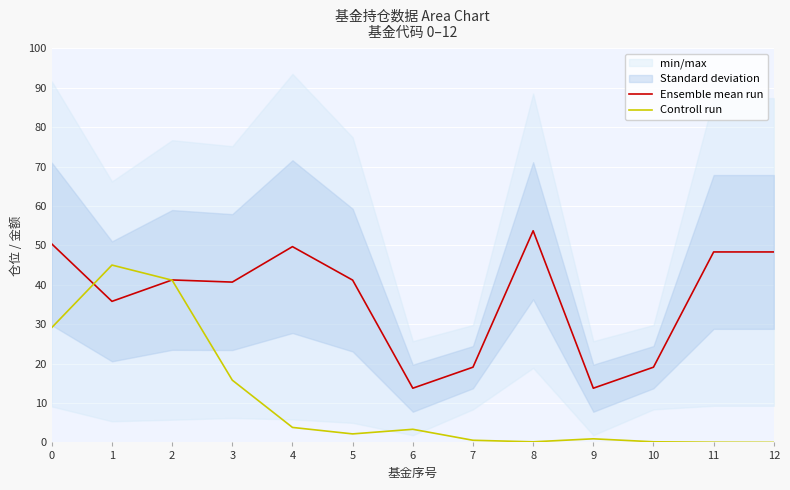

What is the sum of the Ensemble mean run values at 7 and 0?

69.5